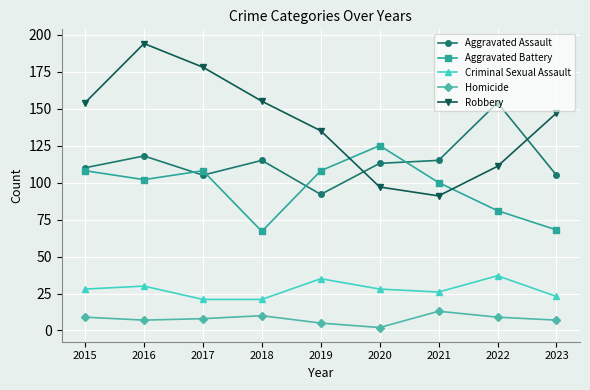

How many series are shown in this chart?

5